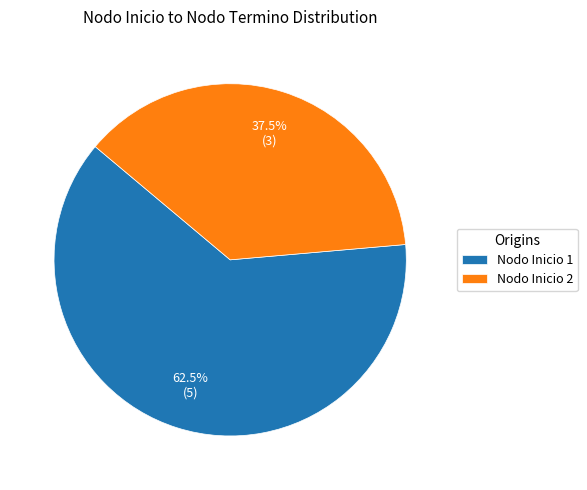

Rank the categories by value from highest to lowest.

Nodo Inicio 1, Nodo Inicio 2